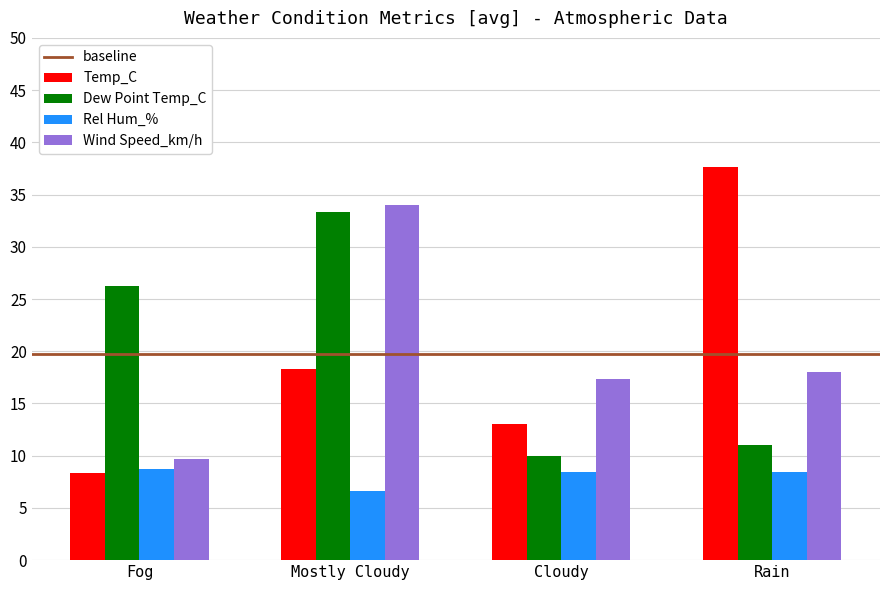

How many series are shown in this chart?

4